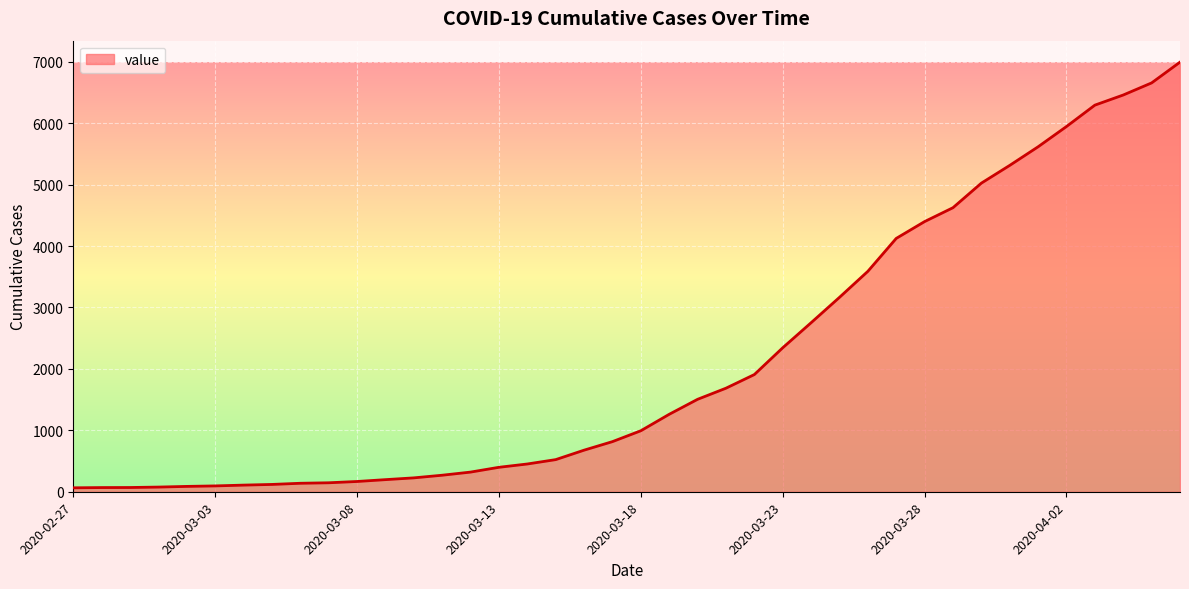

What is the difference between the maximum and minimum values?

6931